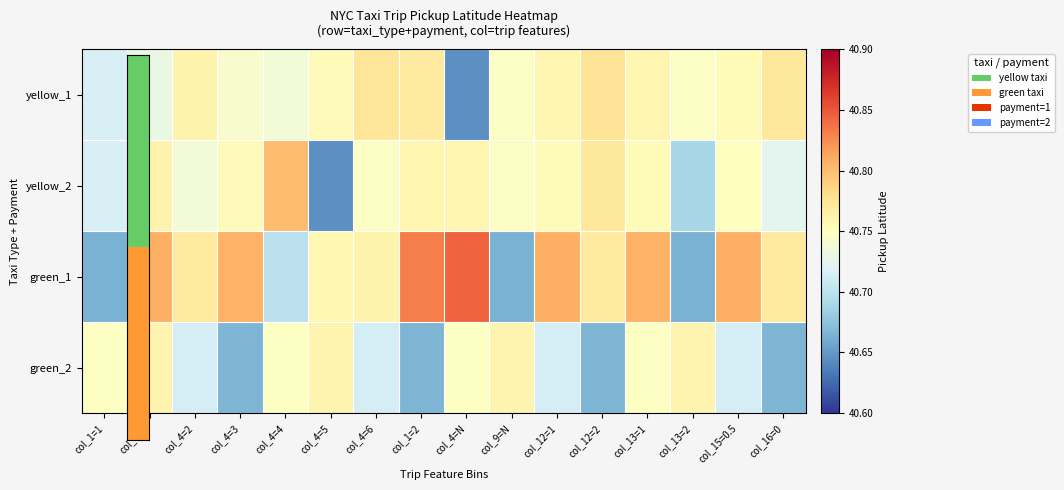

Rank the series by their maximum value, from highest to lowest.

green_1, yellow_2, yellow_1, green_2